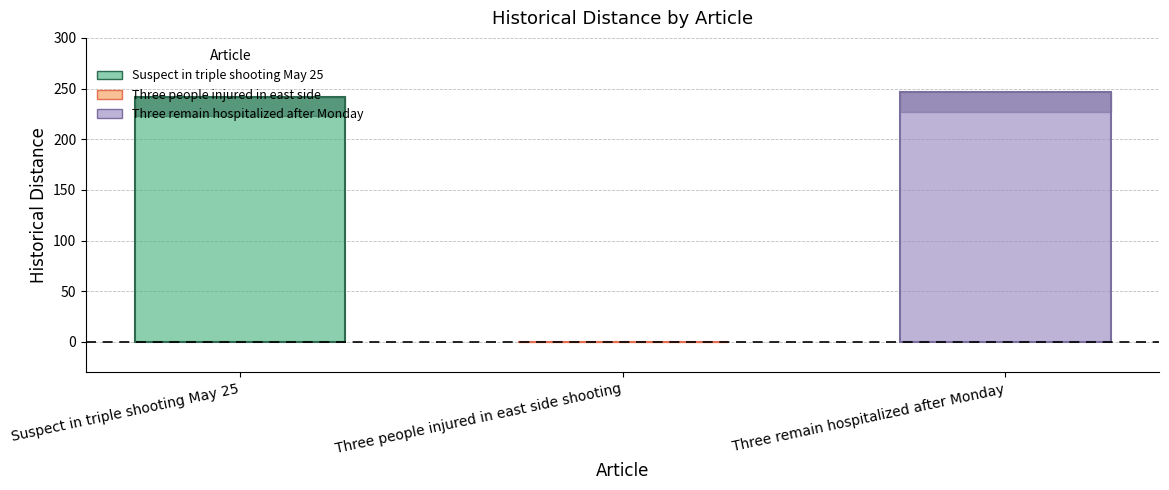

What is the approximate value at Three remain hospitalized after Monday, to the nearest 5?

245